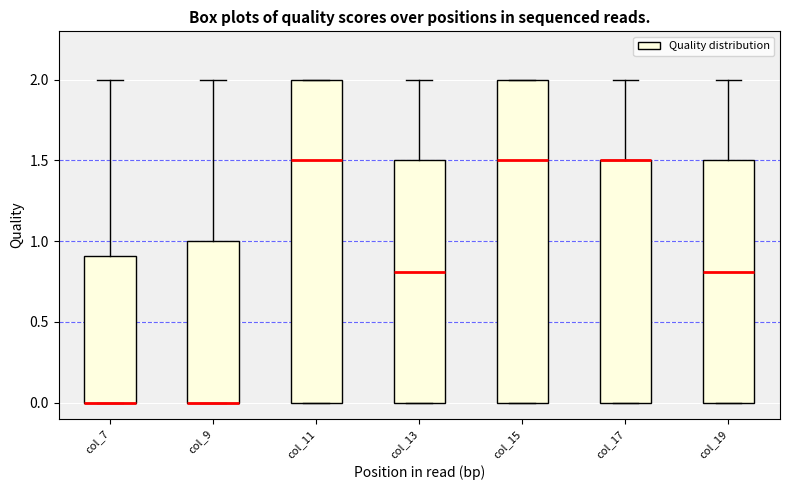

Where is the upper edge of the box for col_11 on the y-axis? The values are not printed on the chart, so give them approximately, as read against the axis.

2.0